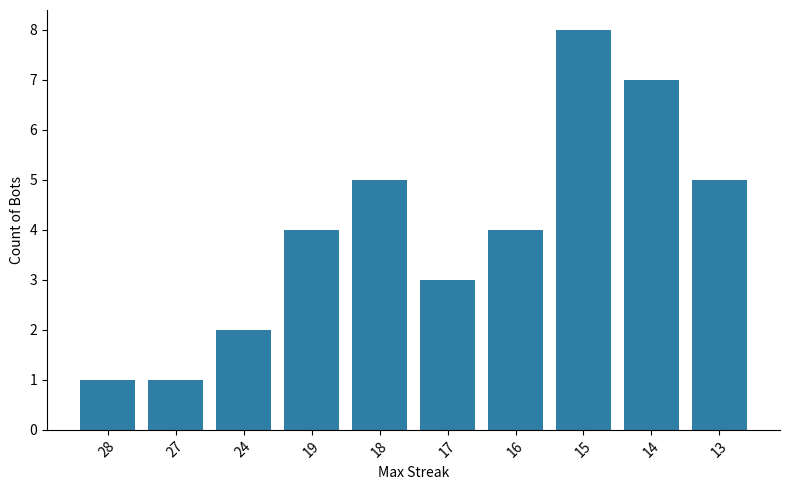

What is the value of the 5th bar from the left?

5